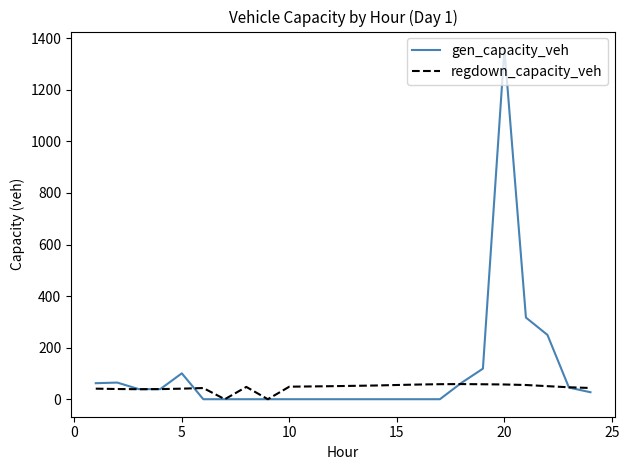

Which series has the widest spread of values?

gen_capacity_veh